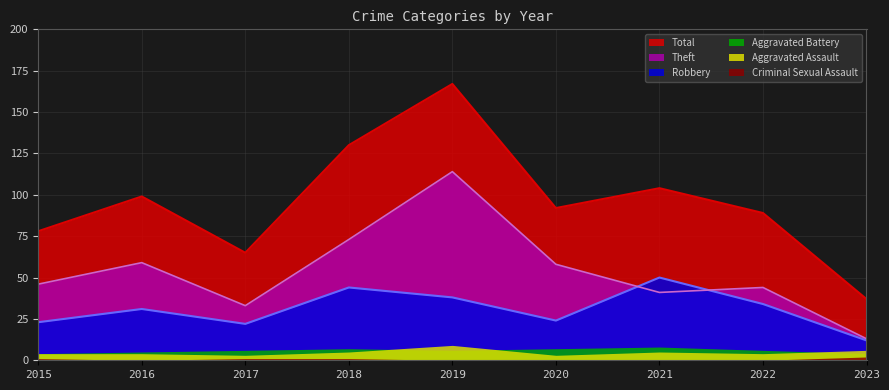

At 2018, list the series in order from largest to smallest.

Total, Theft, Robbery, Aggravated Battery, Aggravated Assault, Criminal Sexual Assault